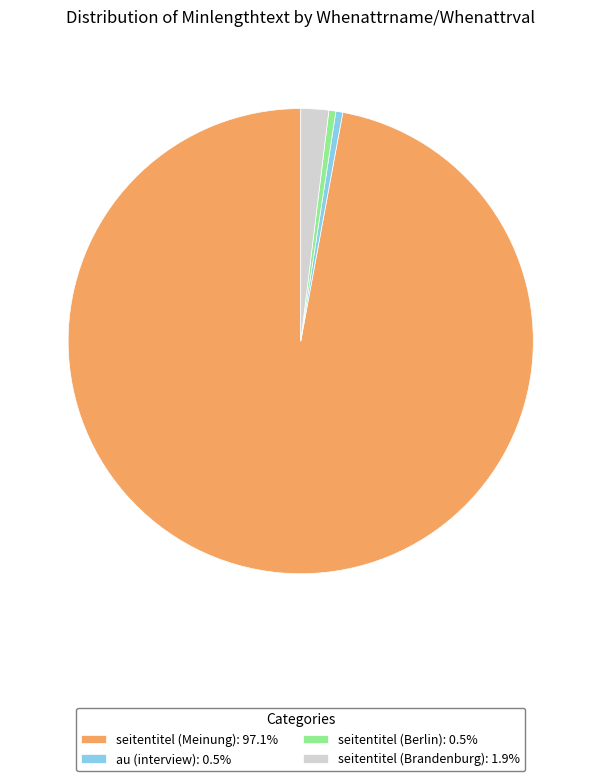

Which has a higher value, seitentitel (Brandenburg) or au (interview)?

seitentitel (Brandenburg)